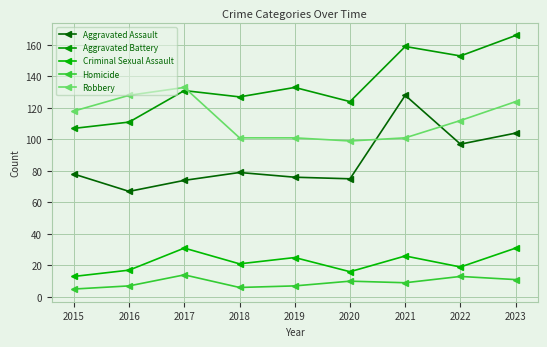

Reading left to right, list all the values displayed in this chart.

Aggravated Assault: 78	67	74	79	76	75	128	97	104
Aggravated Battery: 107	111	131	127	133	124	159	153	166
Criminal Sexual Assault: 13	17	31	21	25	16	26	19	31
Homicide: 5	7	14	6	7	10	9	13	11
Robbery: 118	128	133	101	101	99	101	112	124